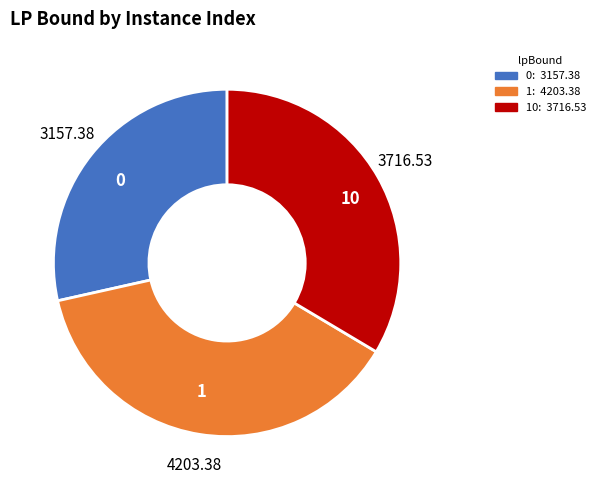

How many slices are in this pie chart?

3